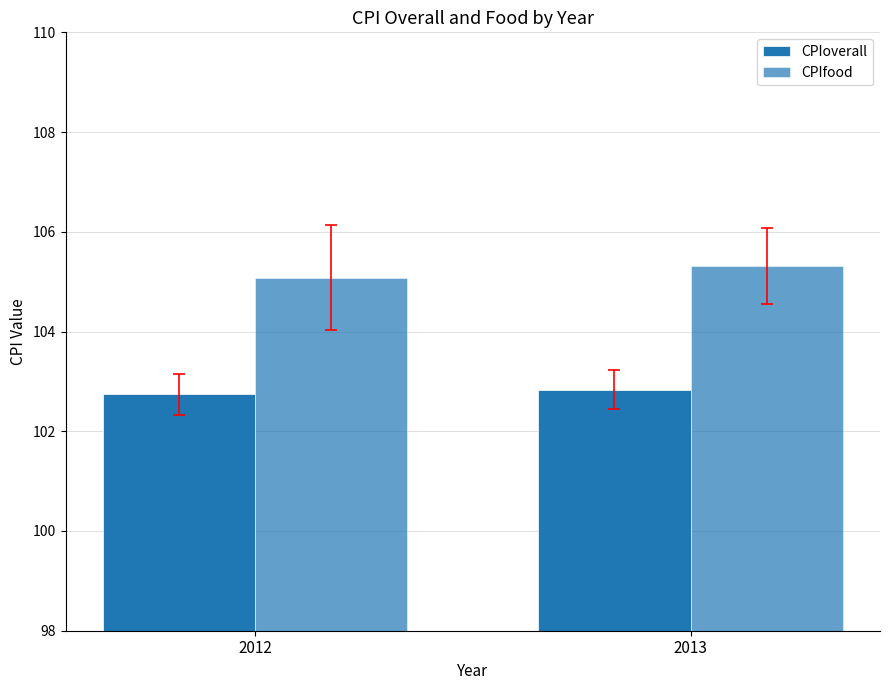

How many bars are there in total?

4